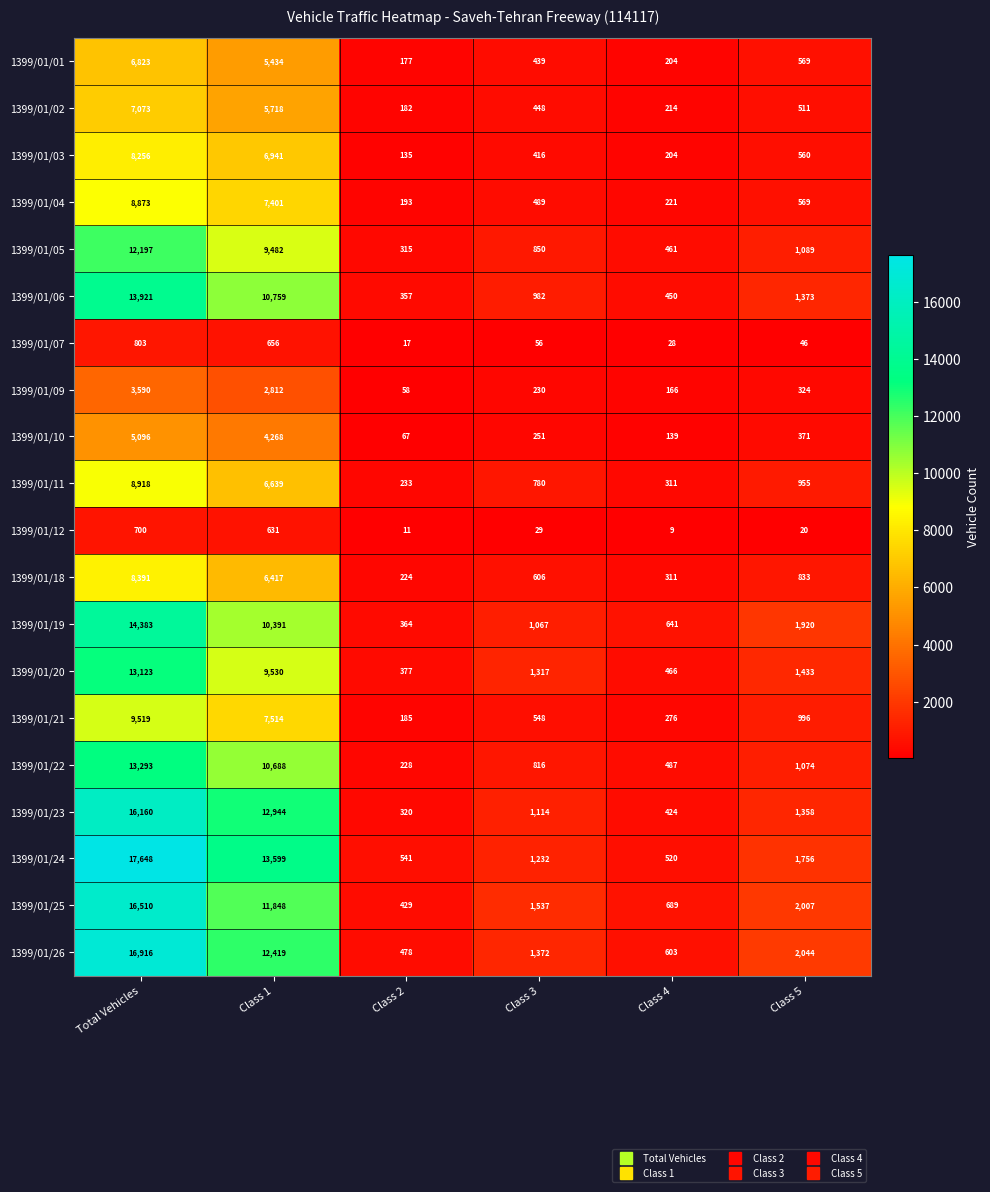

What is the total value across all series at Class 1?

156091